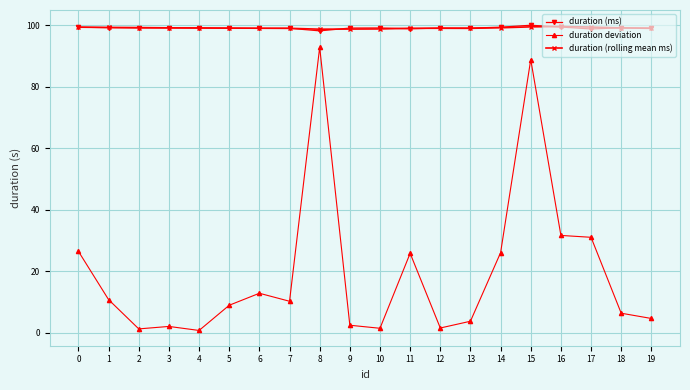

What are all the series names shown in the legend?

duration (ms), duration deviation, duration (rolling mean ms)